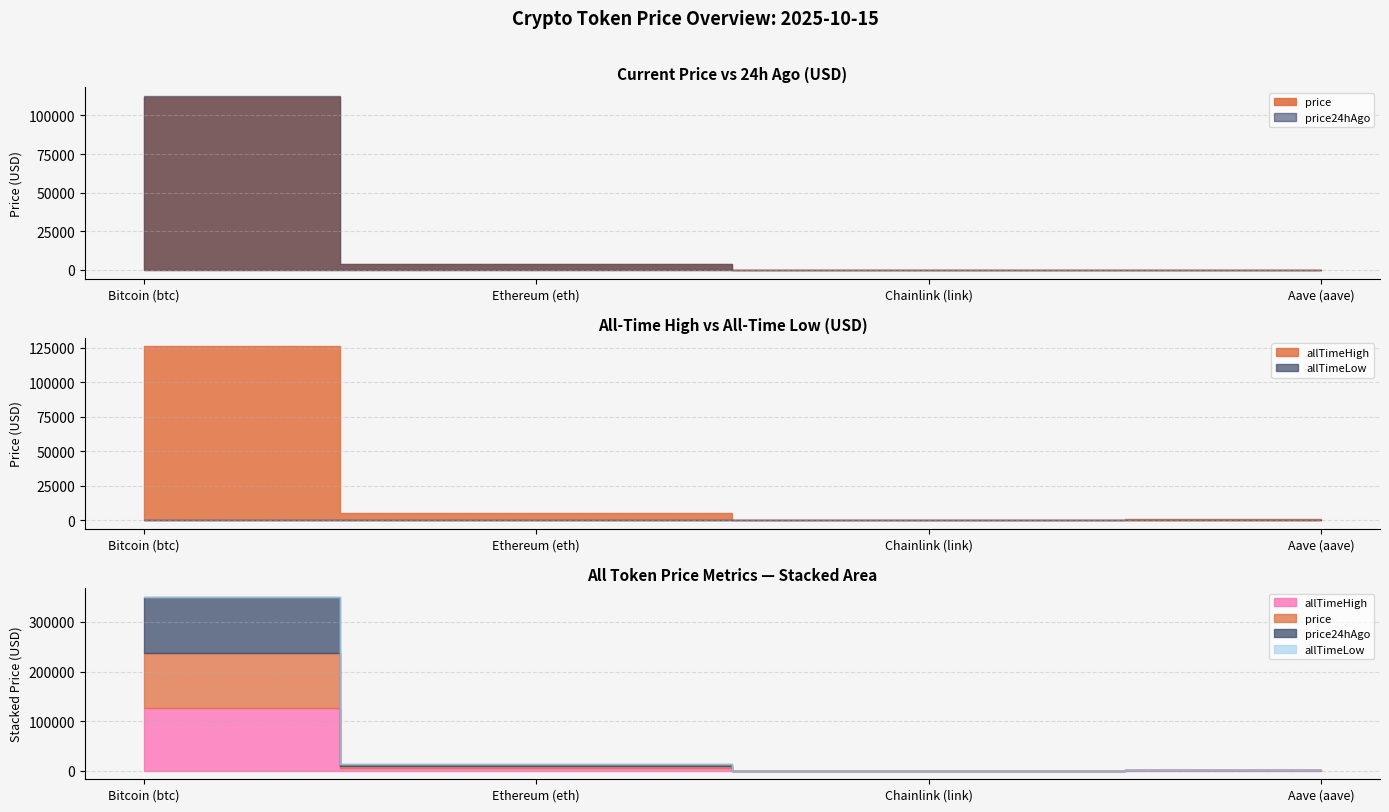

Reading right to left, transcribe all the data shown in this chart.

price: 254.2	19.0	4096.8	112187.0
price24hAgo: 248.2	19.0	4060.3	112559.0
allTimeHigh: 661.7	52.7	4946.1	126080.0
allTimeLow: 26.0	0.1	0.4	67.8